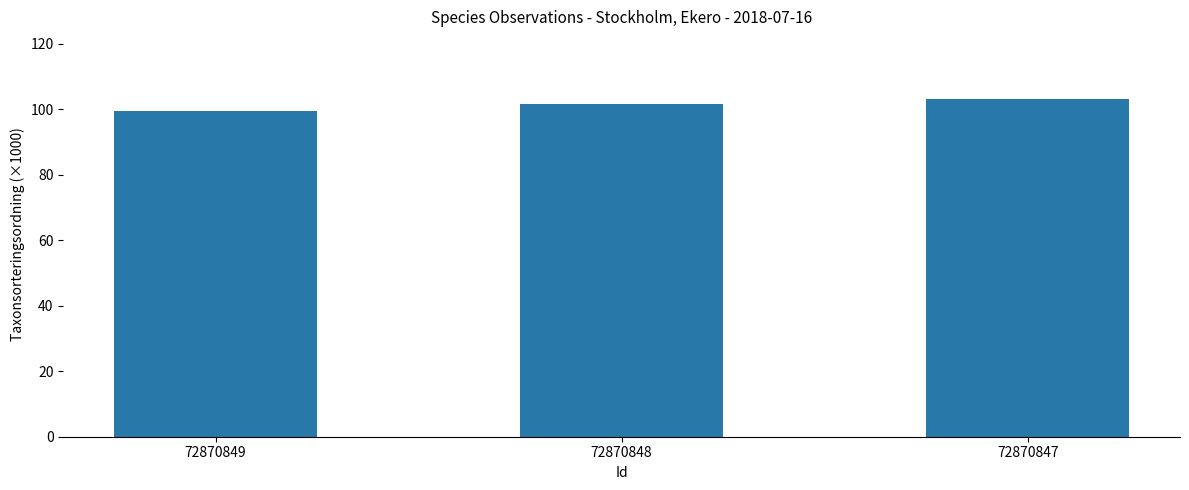

Between 72870849 and 72870848, which is larger?

72870848